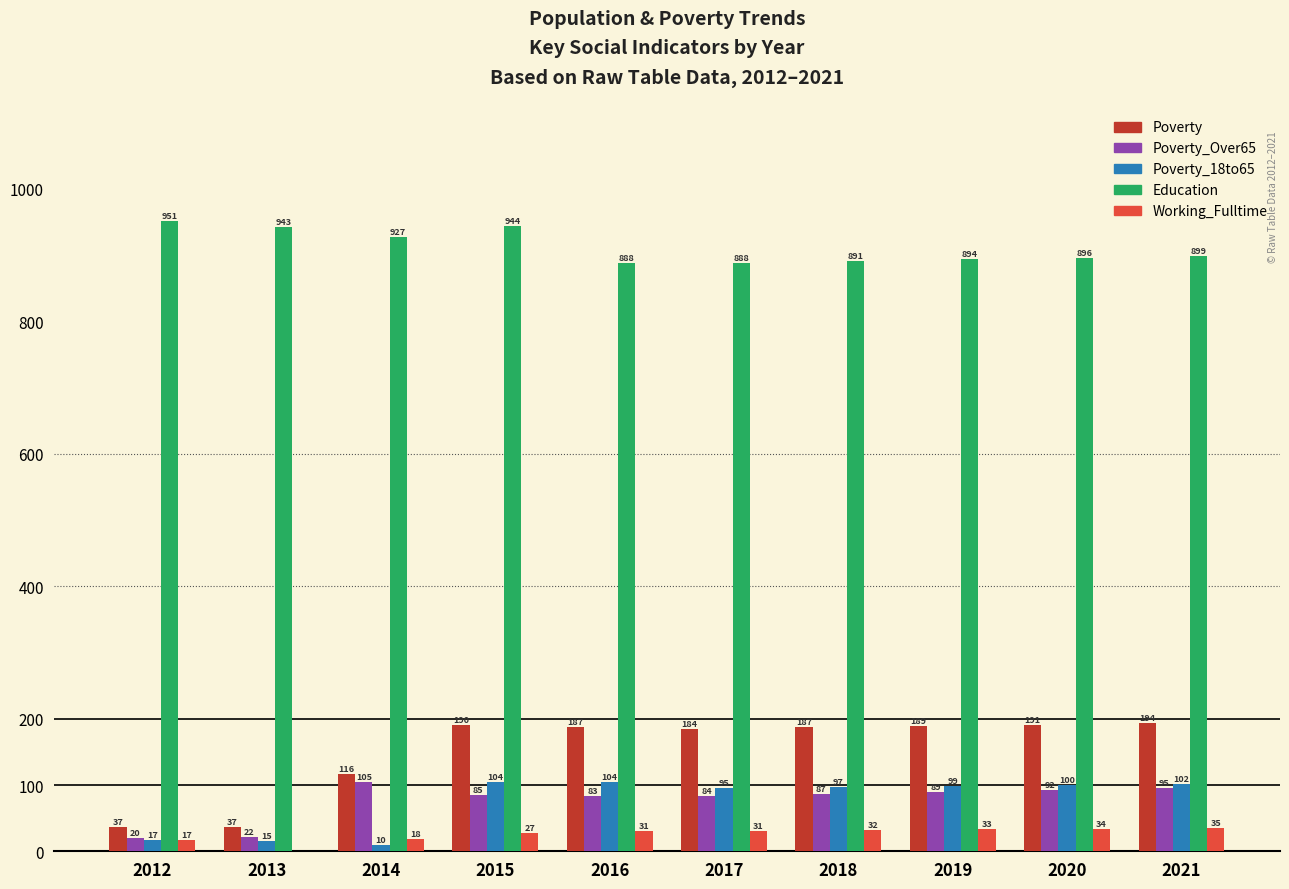

Which series has the largest total across all categories?

Education